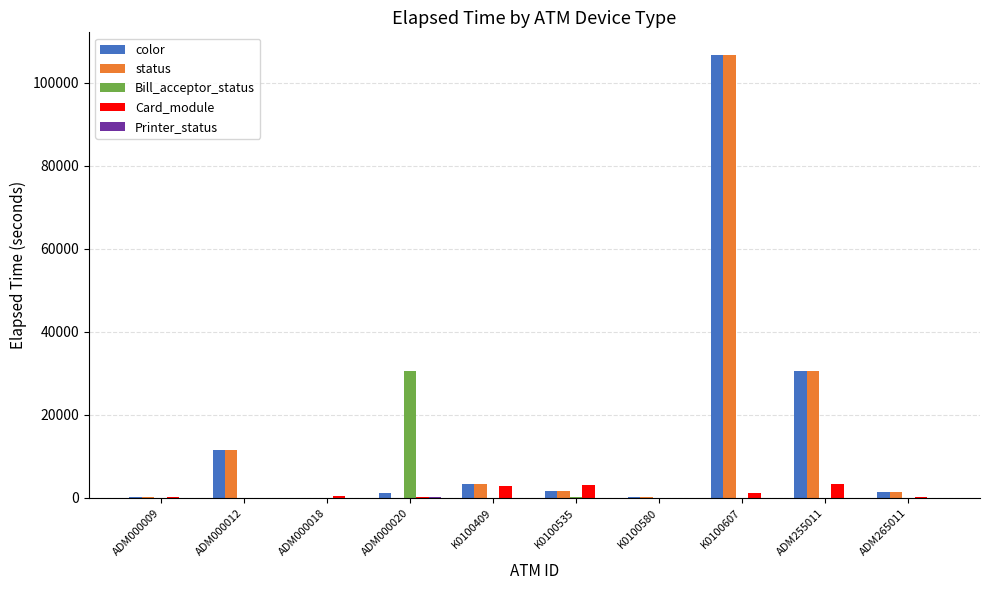

What is the average value of the Bill_acceptor_status series?

3085